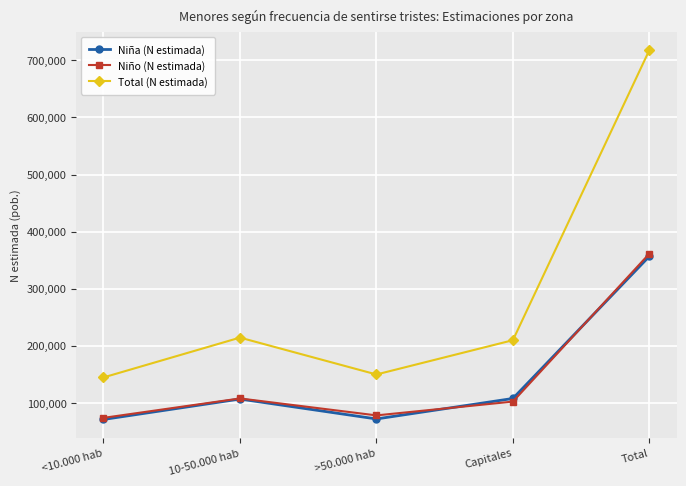

True or false: Niño (N estimada) and Total (N estimada) cross at least once.

False